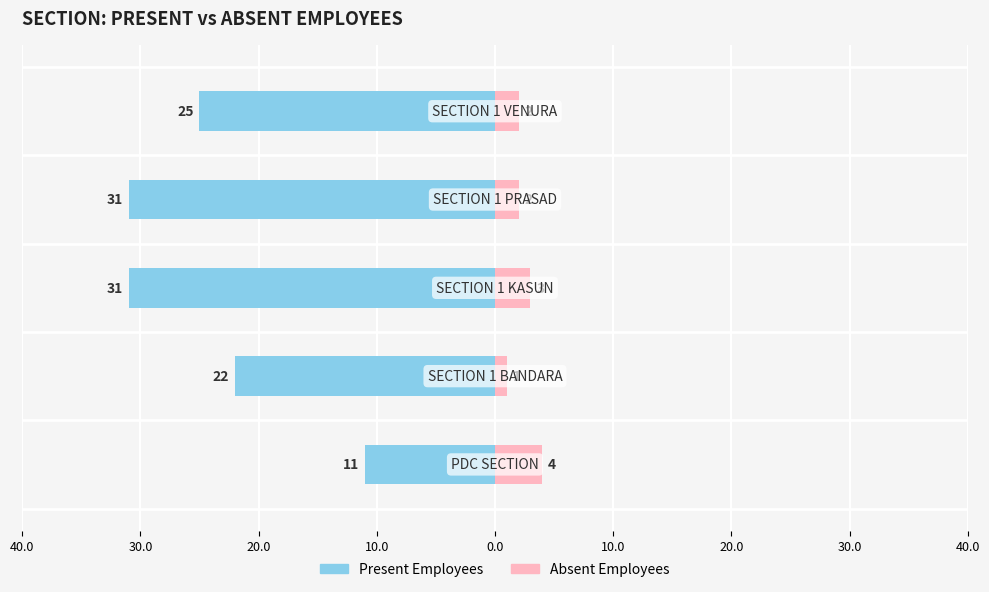

What is the value of the Present Employees bar at the 4th from the left?

-31